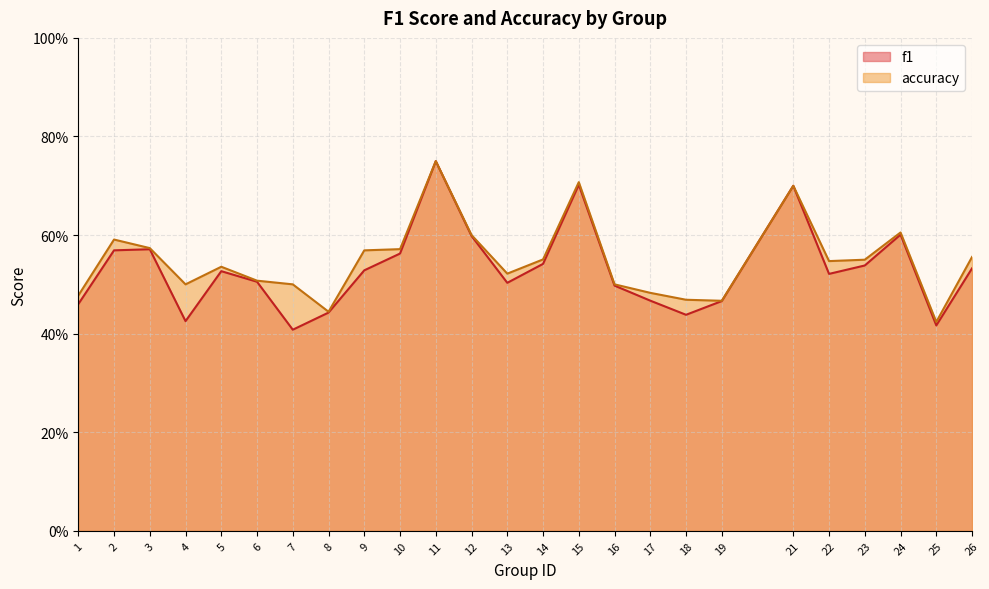

Which has a higher value, 7 or 10?

10